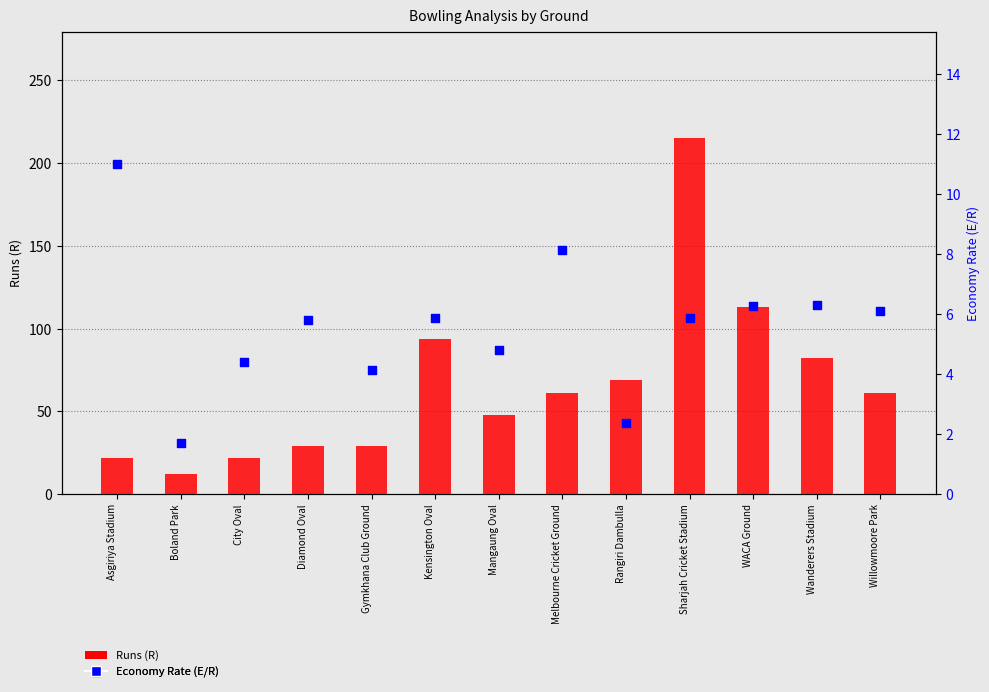

What are all the series names shown in the legend?

Runs (R), Economy Rate (E/R)